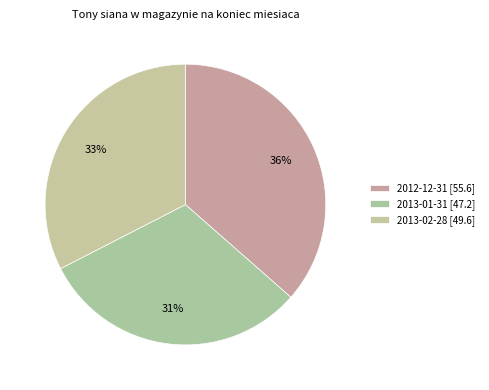

To the nearest percent, what percentage of the pie is 2013-01-31?

31%